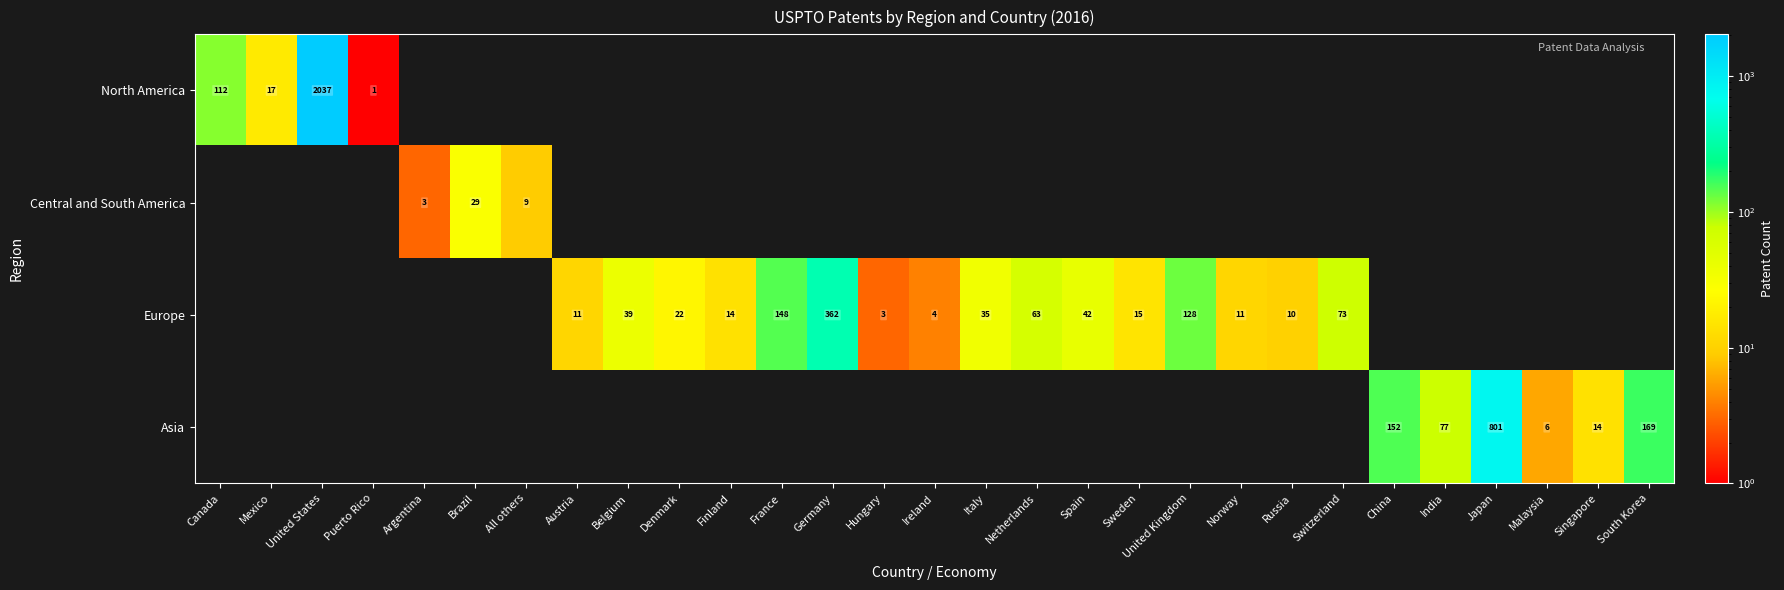

True or false: North America has a value of 175 at Canada.

False